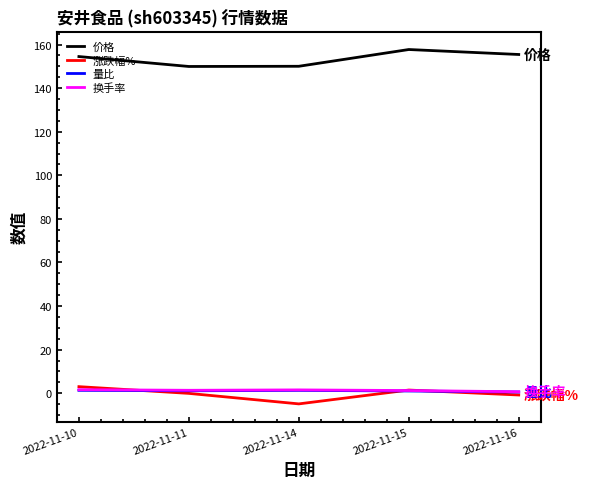

True or false: 涨跌幅% and 价格 cross at least once.

False